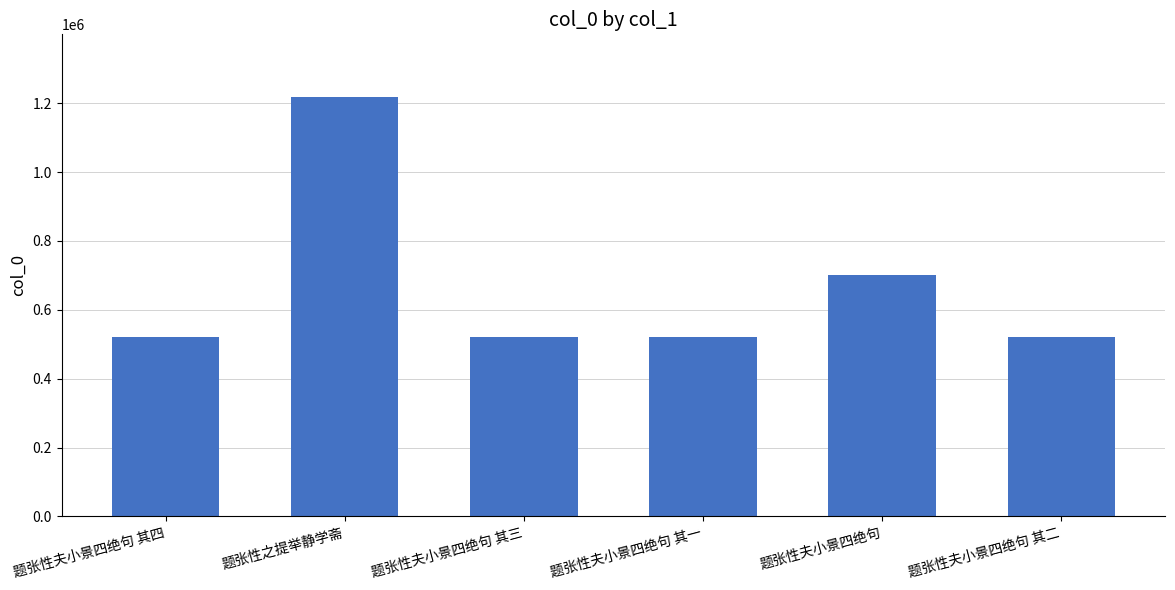

What position from the left is 题张性夫小景四绝句 其四?

1